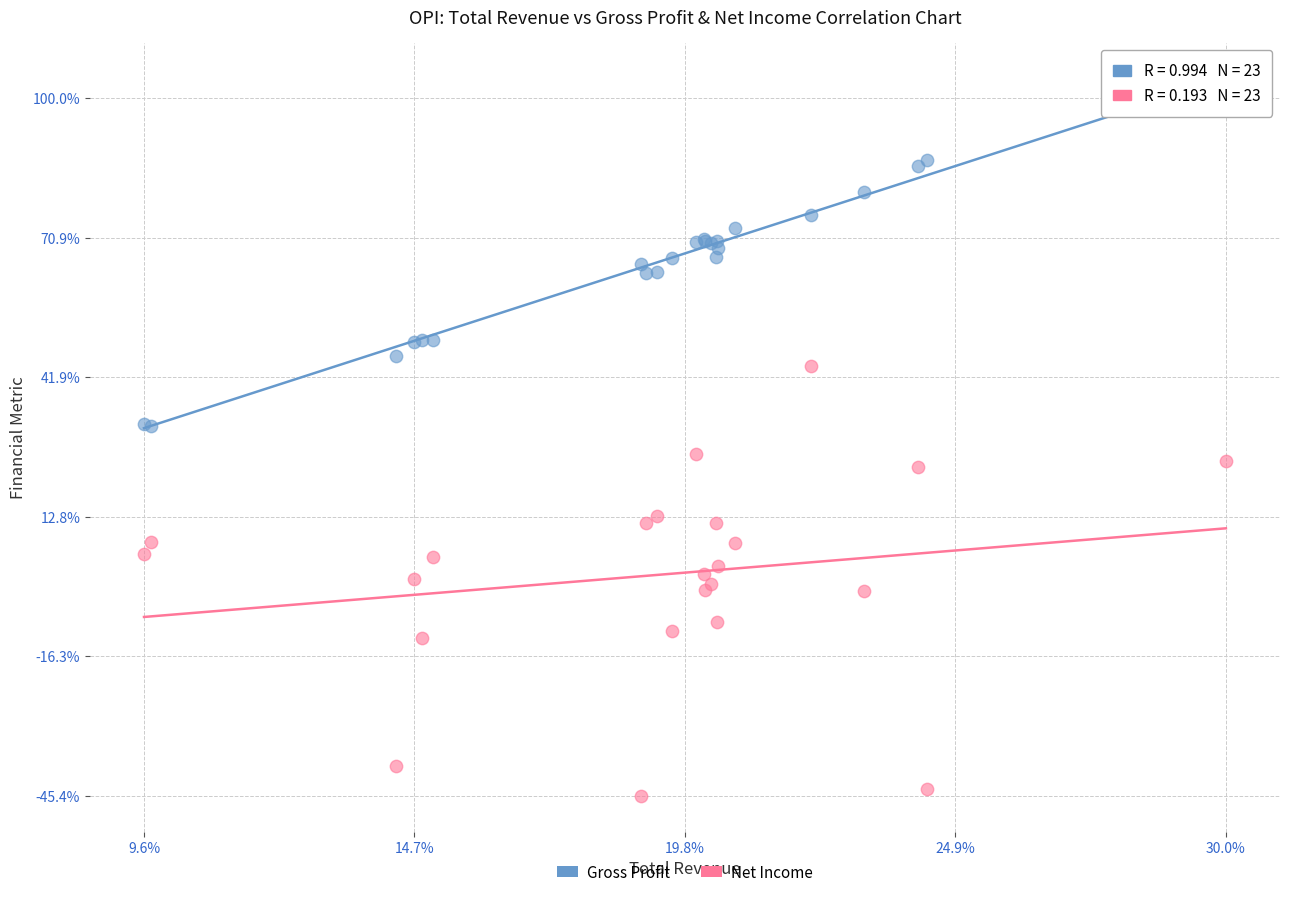

What are all the series names shown in the legend?

Gross Profit, Net Income